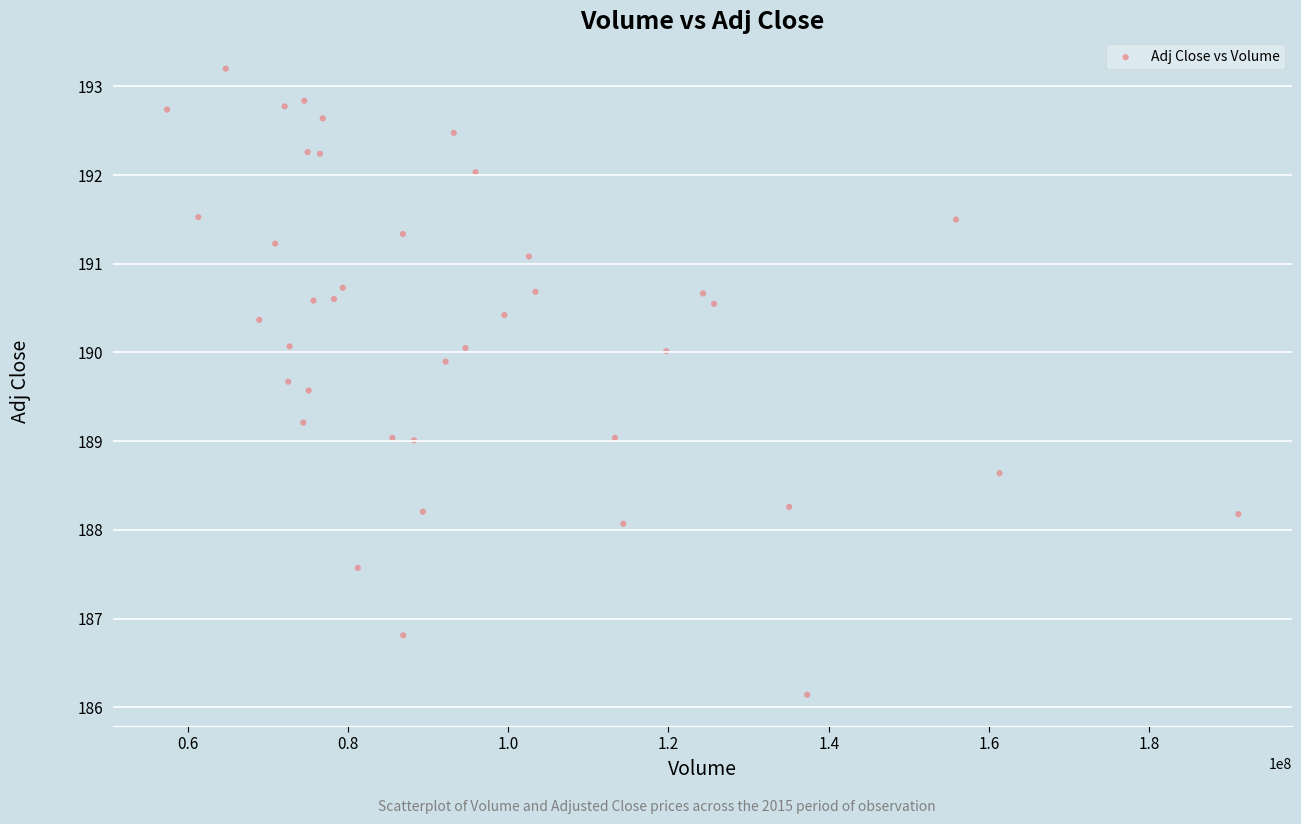

What is the range of X values (max minus min)?

133679700.0